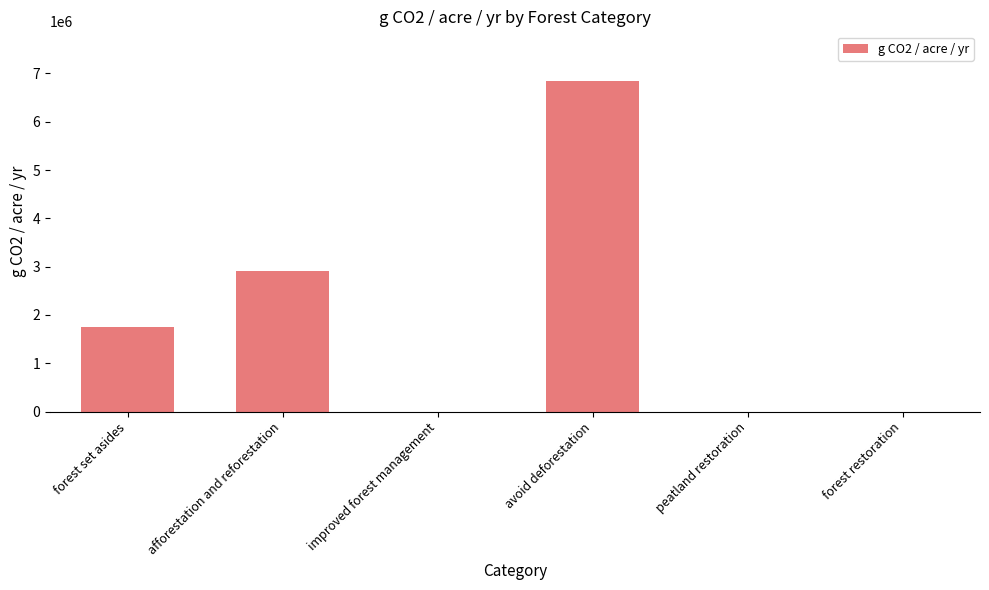

Between peatland restoration and afforestation and reforestation, which is larger?

afforestation and reforestation